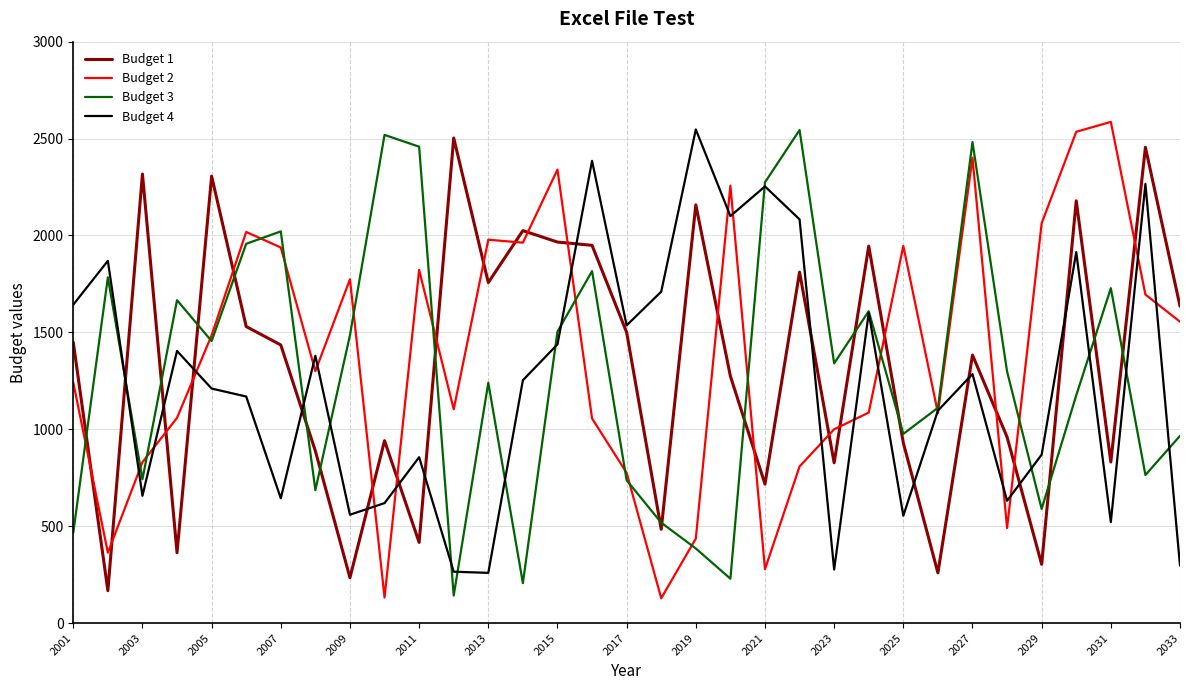

How many times do Budget 1 and Budget 2 cross each other?

20